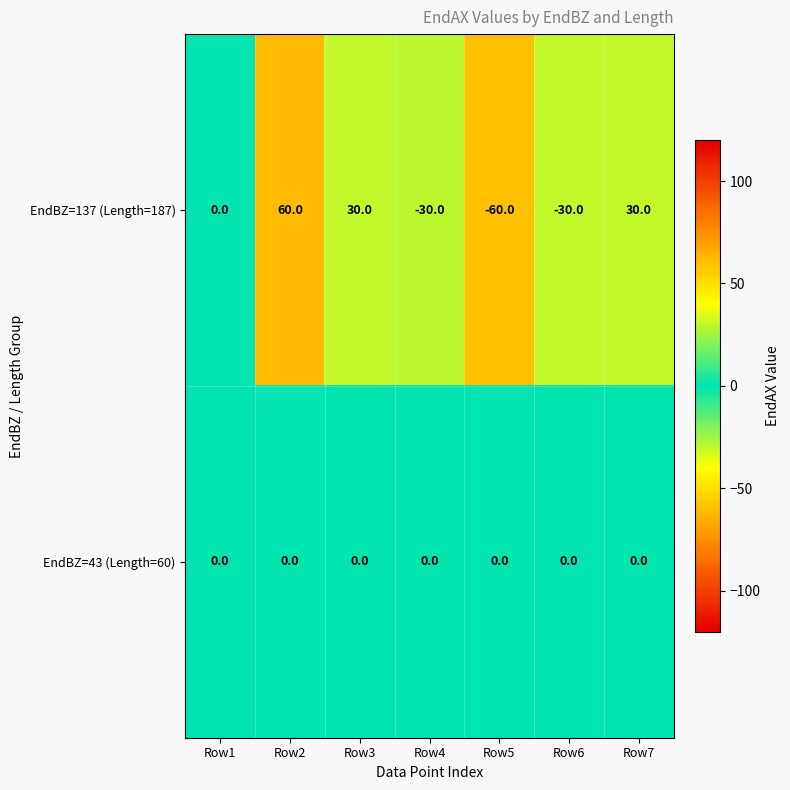

How many distinct data groups are displayed?

2